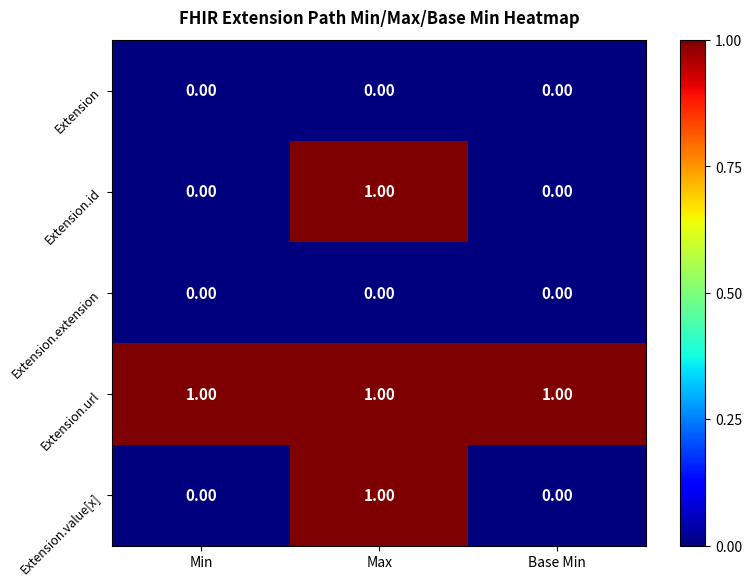

At which category is the sum across all series the highest?

Max